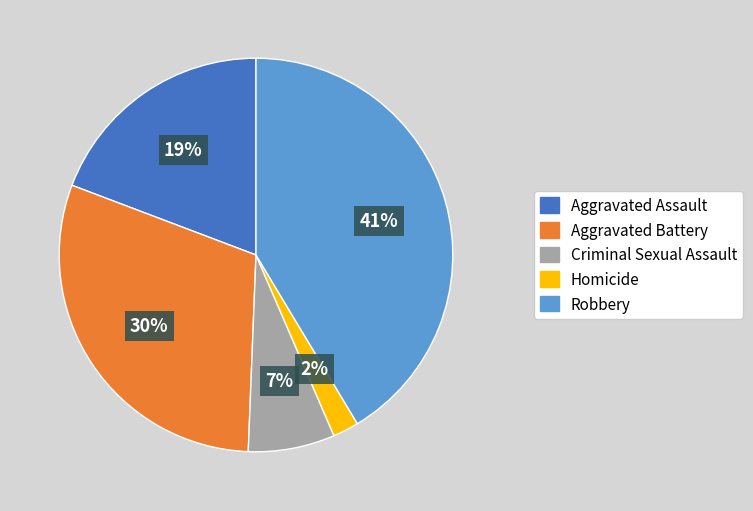

To the nearest percent, what is the difference between the Robbery and Aggravated Assault slice percentages?

22%